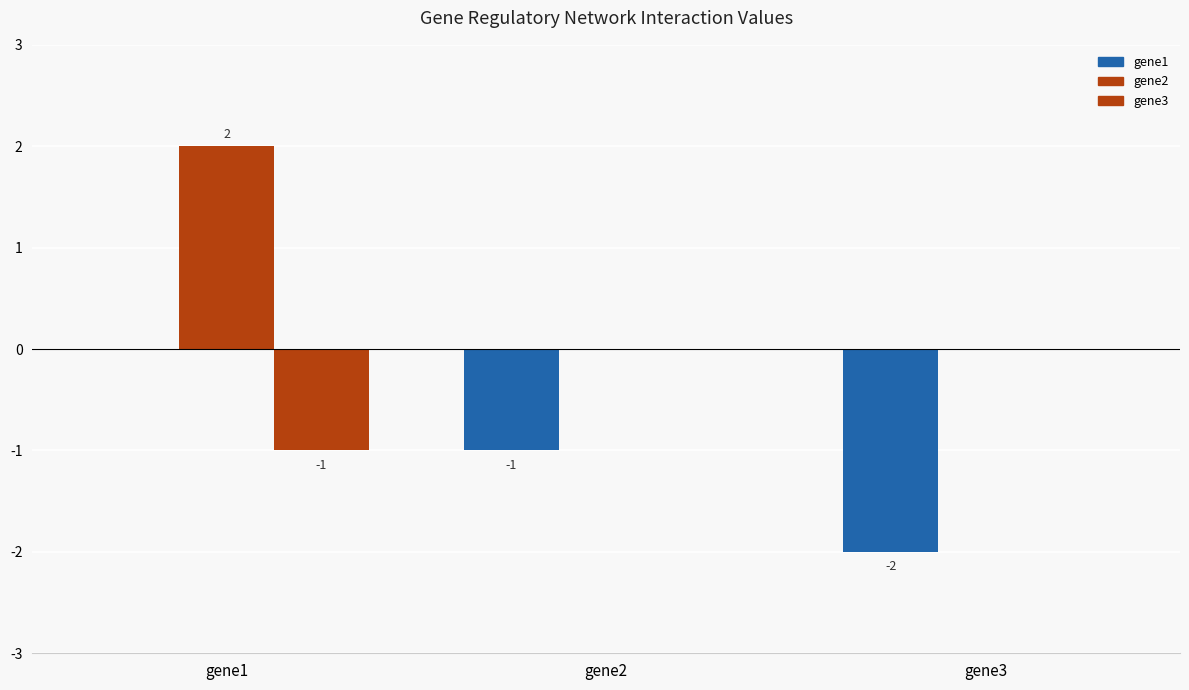

What is the spread (max minus min) of values at gene1?

3